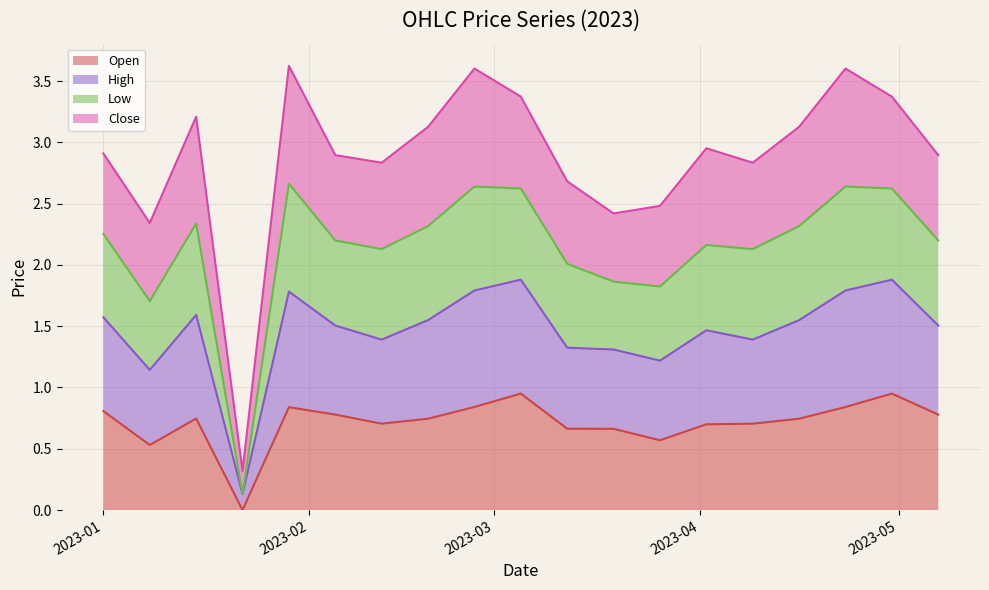

True or false: High and Open cross at least once.

False